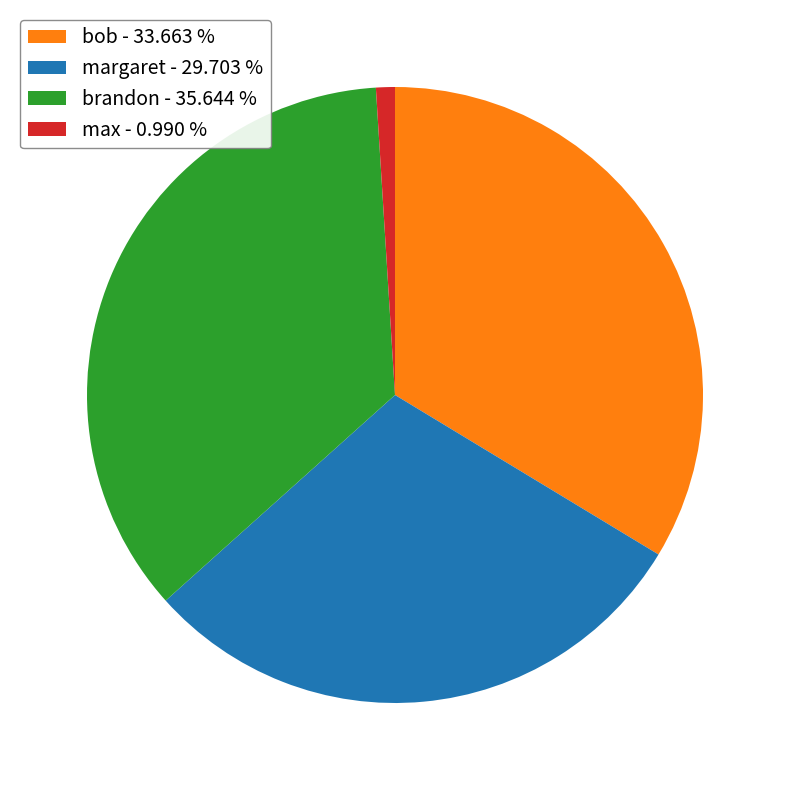

Combined, do margaret - 29.703 % and max - 0.990 % account for over 50%?

No